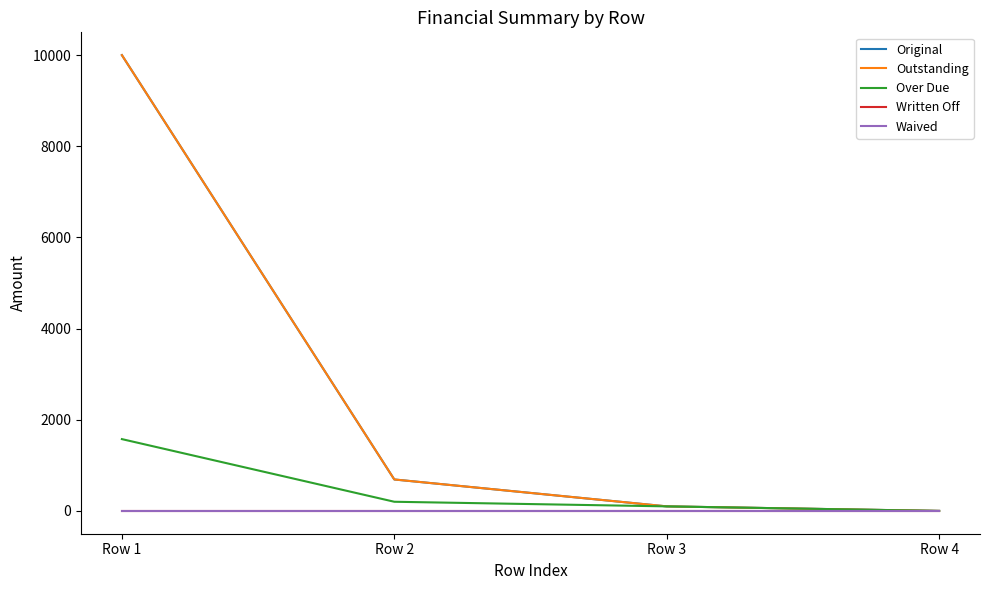

Does the chart have visible grid lines?

No